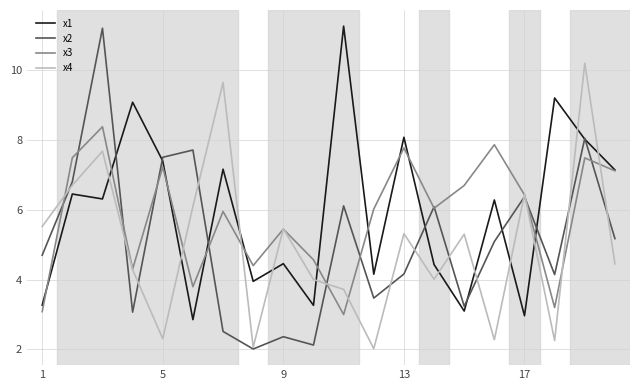

Which series has the widest spread of values?

x2